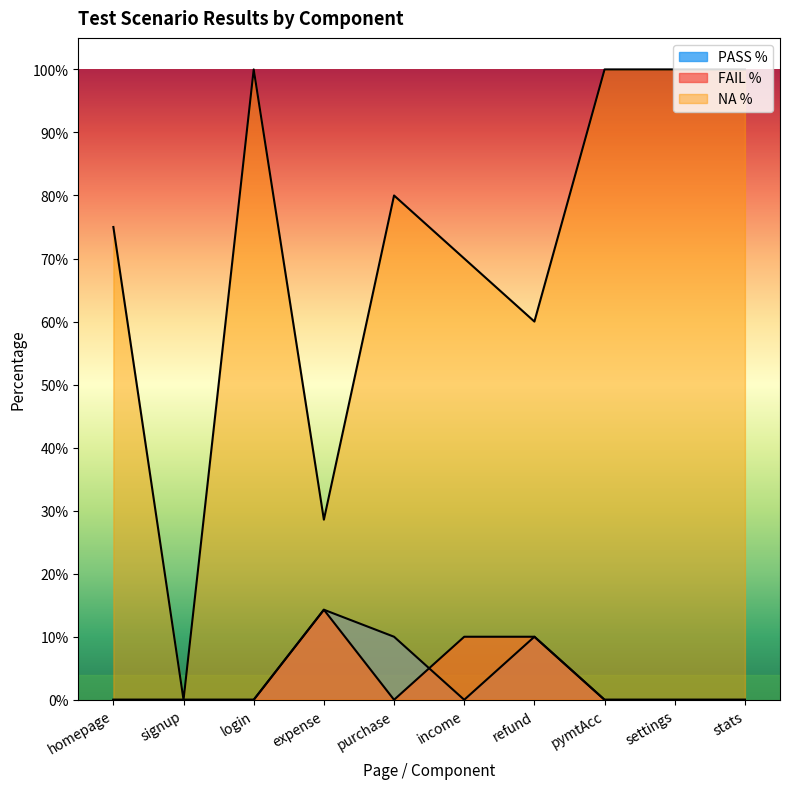

Between pymtAcc and login, which is larger?

pymtAcc